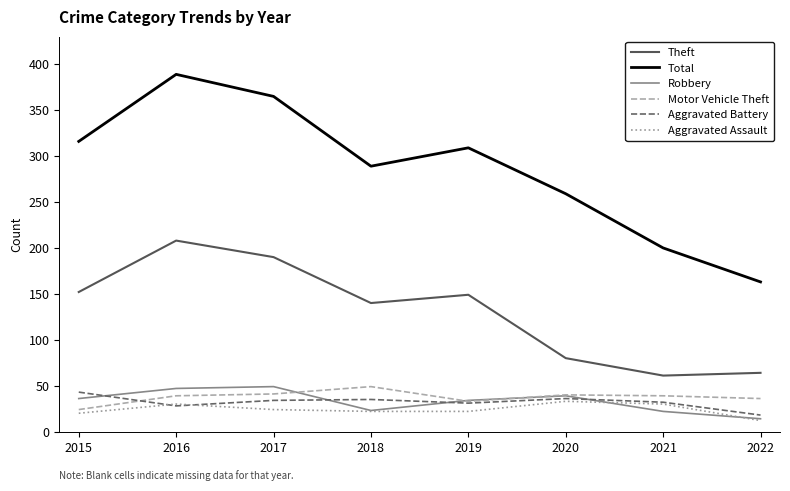

The Motor Vehicle Theft series shows 20 at 2019. True or false?

False